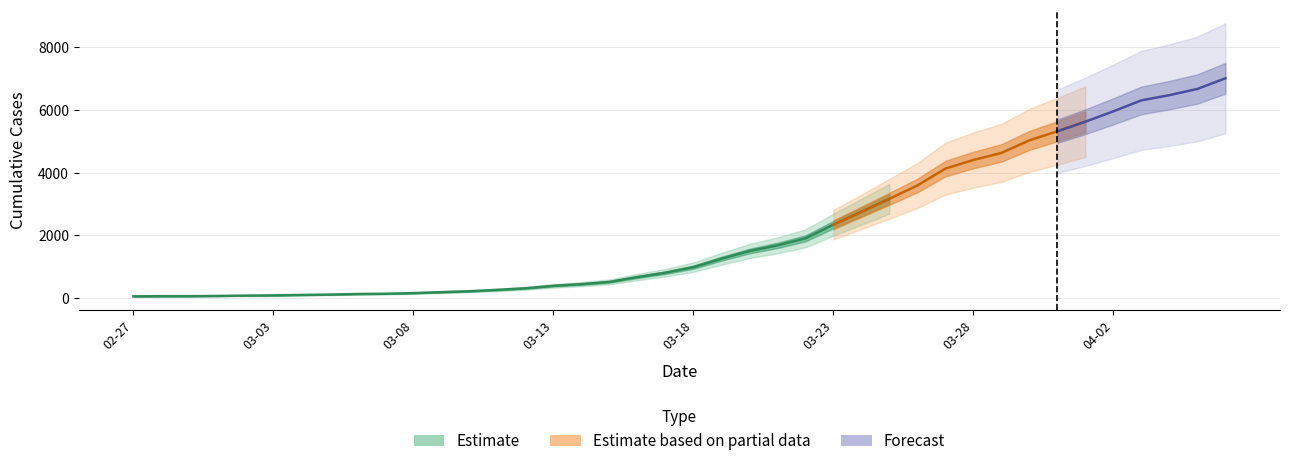

Between 2020-02-28 and 2020-03-21, which is larger?

2020-03-21